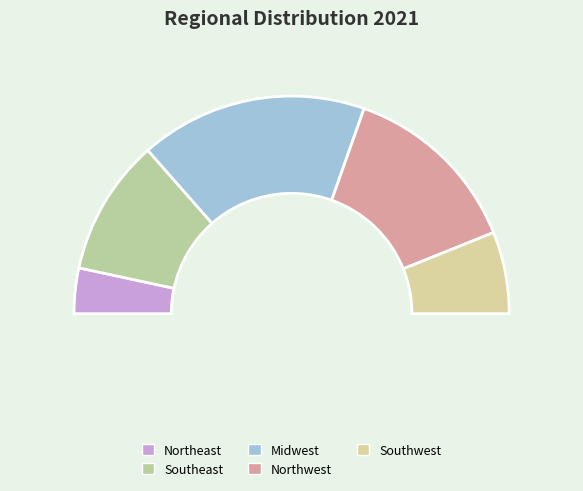

Does Northeast account for over 50% of the chart?

No